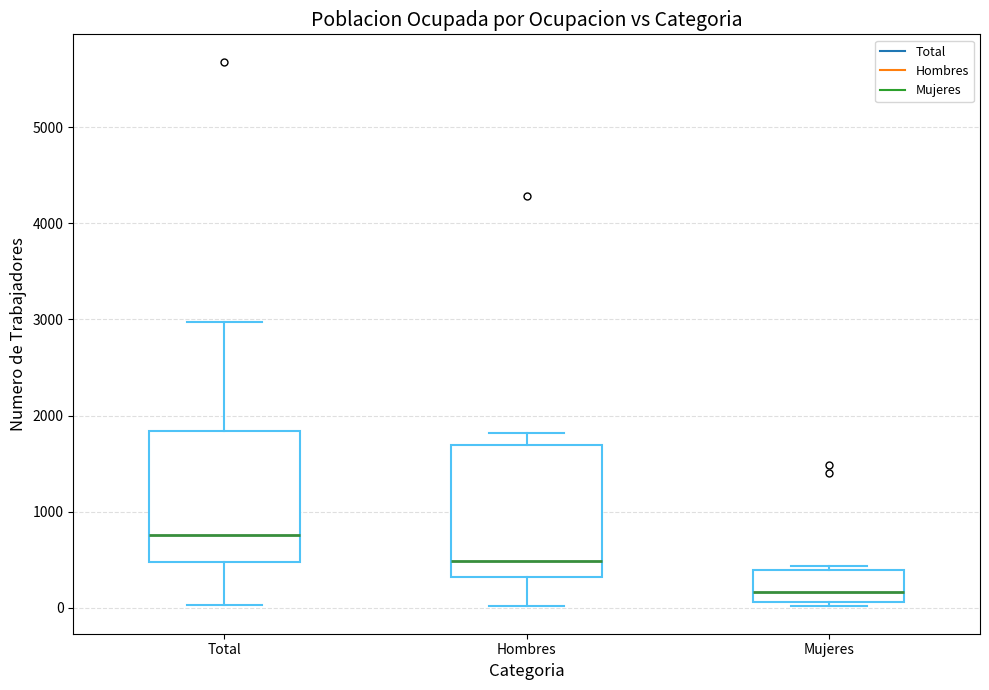

Where does the median line of the box for Mujeres sit on the y-axis? The values are not printed on the chart, so give them approximately, as read against the axis.

200